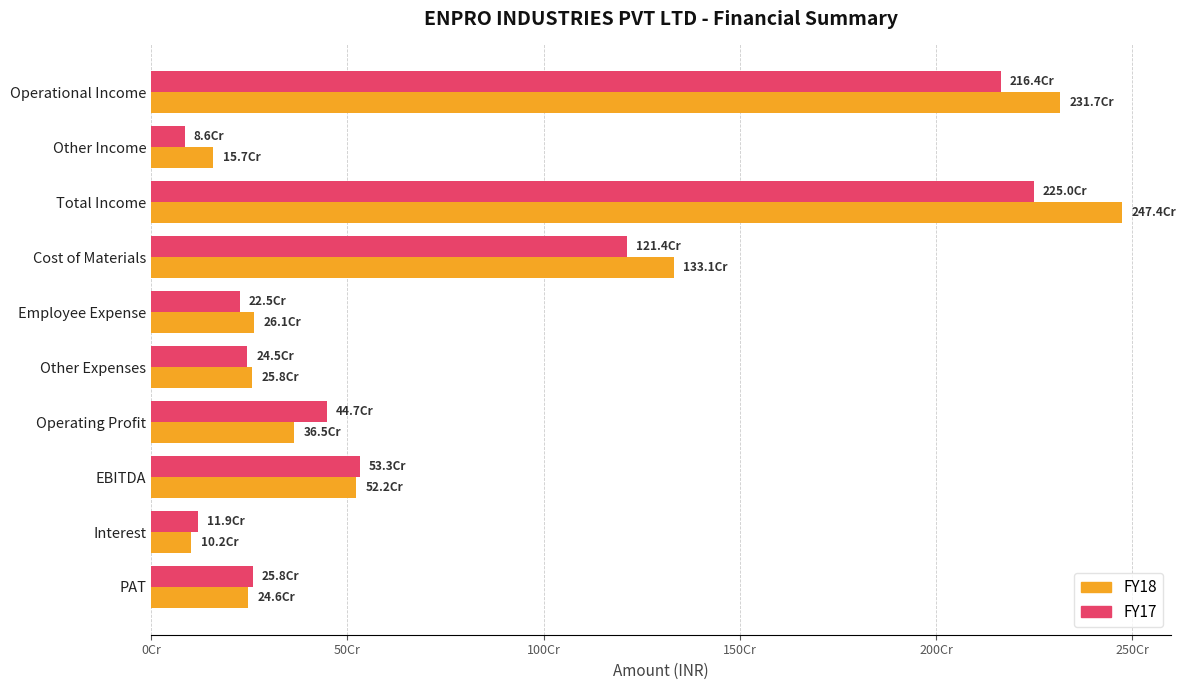

What are all the series names shown in the legend?

FY18, FY17